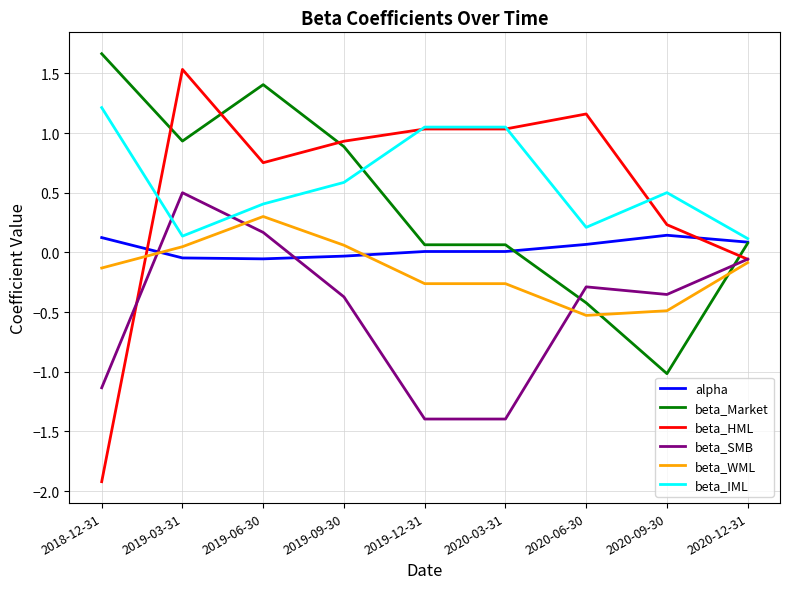

Which label corresponds to the largest value in the chart?

2018-12-31